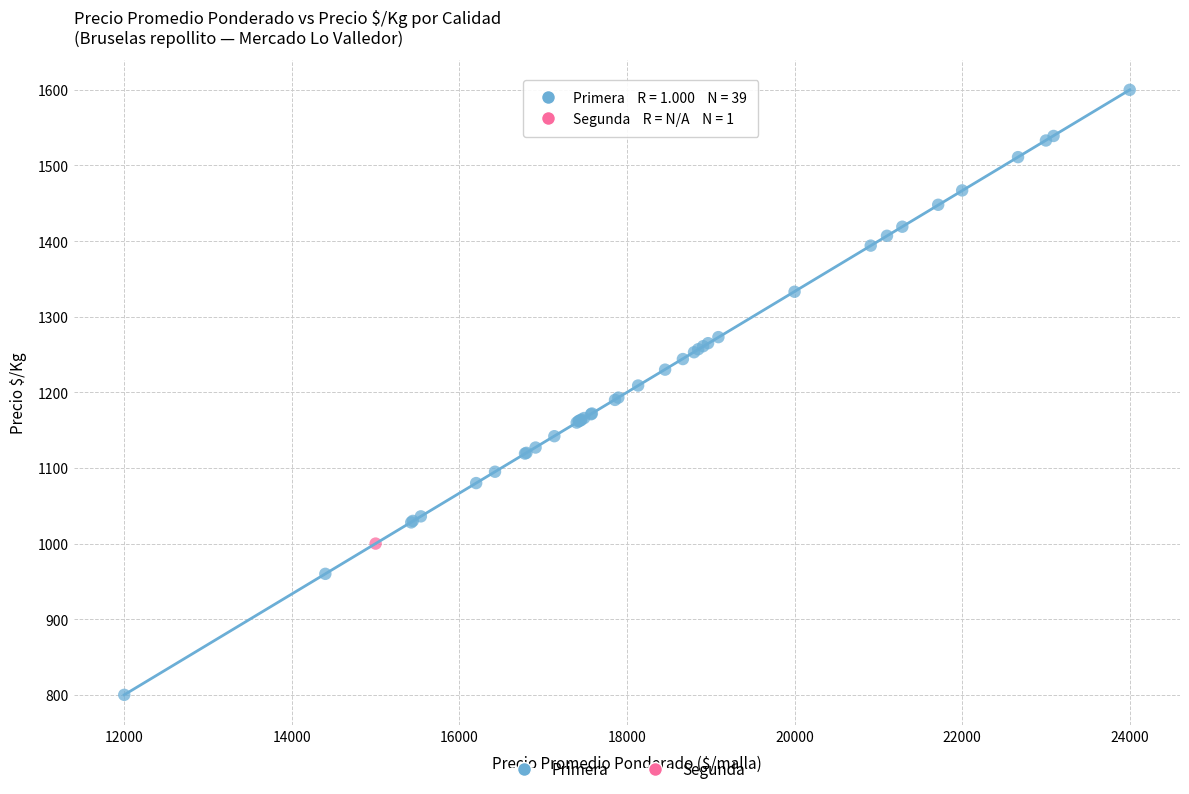

What are all the series names shown in the legend?

Primera, Segunda